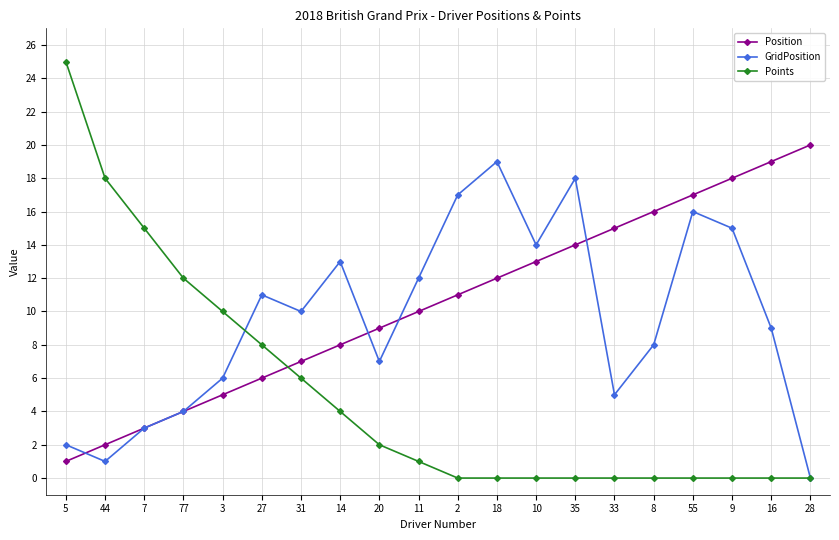

Where do Position and Points first cross each other?

27 and 31